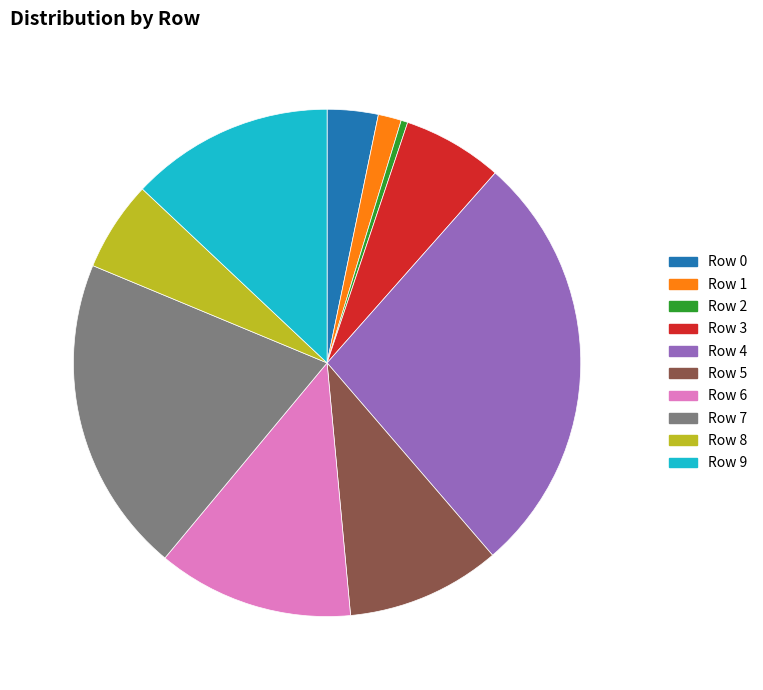

Which has a higher value, 1.48% or 27.16%?

27.16%